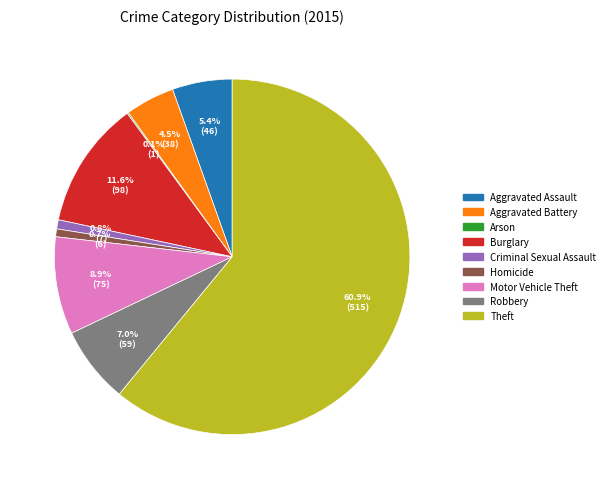

Which category has the biggest portion of the pie?

Theft